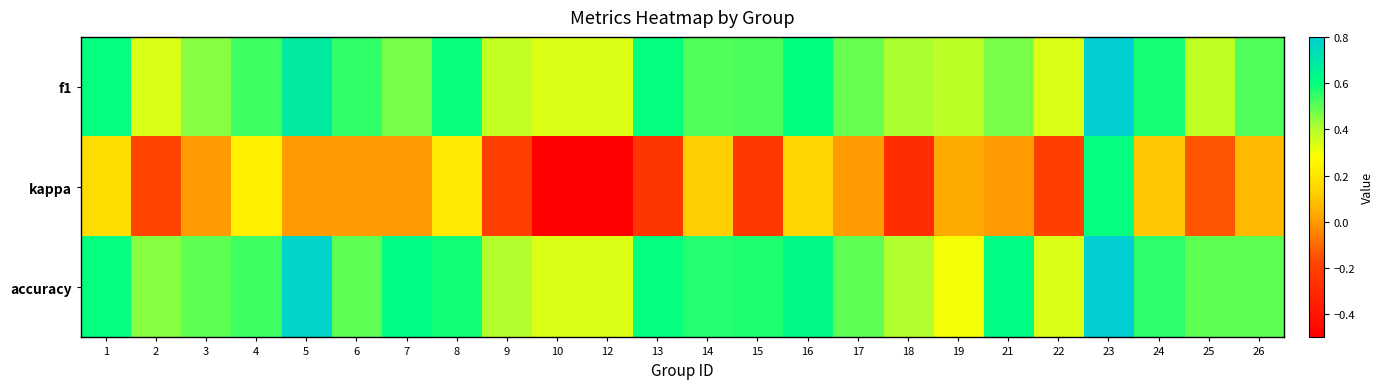

Reading right to left, transcribe all the data shown in this chart.

f1: 26=0.5	25=0.4	24=0.6	23=0.8	22=0.3	21=0.5	19=0.4	18=0.4	17=0.5	16=0.6	15=0.5	14=0.5	13=0.6	12=0.3	10=0.3	9=0.4	8=0.6	7=0.5	6=0.5	5=0.7	4=0.5	3=0.5	2=0.3	1=0.6
kappa: 26=0.1	25=-0.1	24=0.1	23=0.6	22=-0.2	21=0.0	19=0.0	18=-0.3	17=0.0	16=0.1	15=-0.2	14=0.1	13=-0.2	12=-0.5	10=-0.5	9=-0.2	8=0.2	7=0.0	6=0.0	5=0.0	4=0.2	3=0.0	2=-0.2	1=0.2
accuracy: 26=0.5	25=0.5	24=0.6	23=0.8	22=0.3	21=0.6	19=0.3	18=0.4	17=0.5	16=0.6	15=0.6	14=0.6	13=0.6	12=0.3	10=0.3	9=0.4	8=0.6	7=0.6	6=0.5	5=0.8	4=0.5	3=0.5	2=0.5	1=0.6